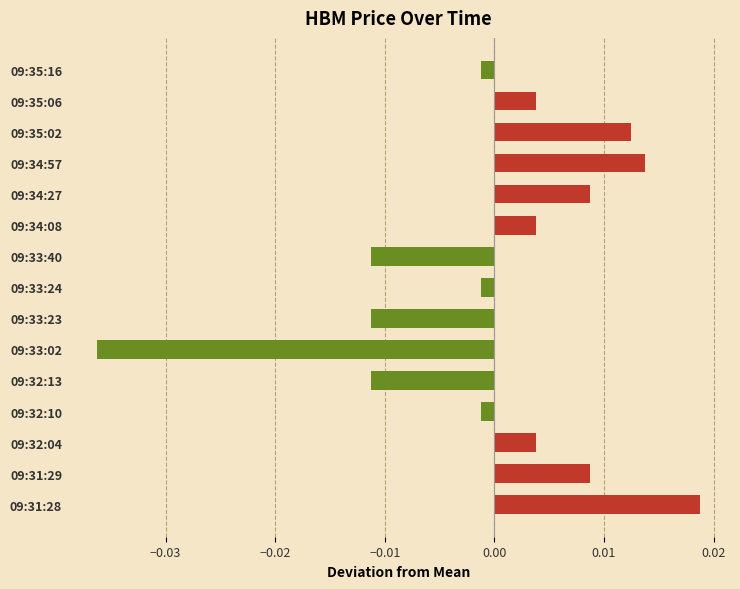

Which has a higher value, 09:33:24 or 09:31:29?

09:31:29